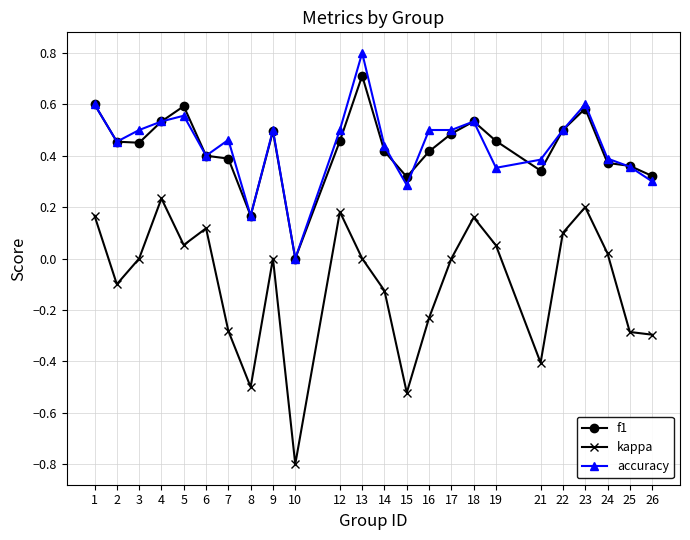

Is the value of kappa at 8 greater than the value of accuracy at 10?

No